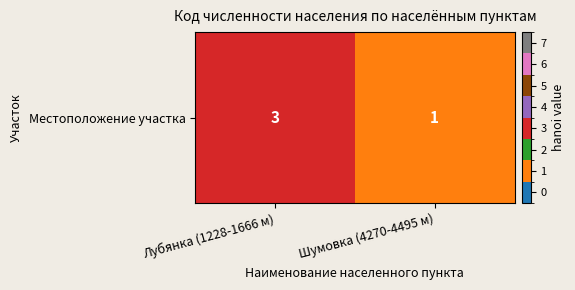

Rank the categories by value from highest to lowest.

Лубянка (1228-1666 м), Шумовка (4270-4495 м)